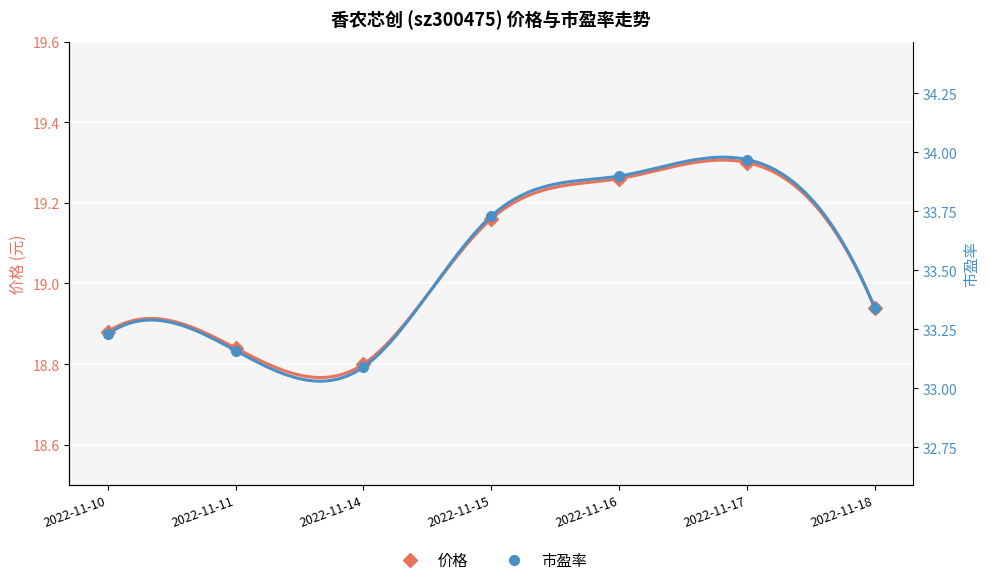

Between 2022-11-10 and 2022-11-14, which is larger?

2022-11-10